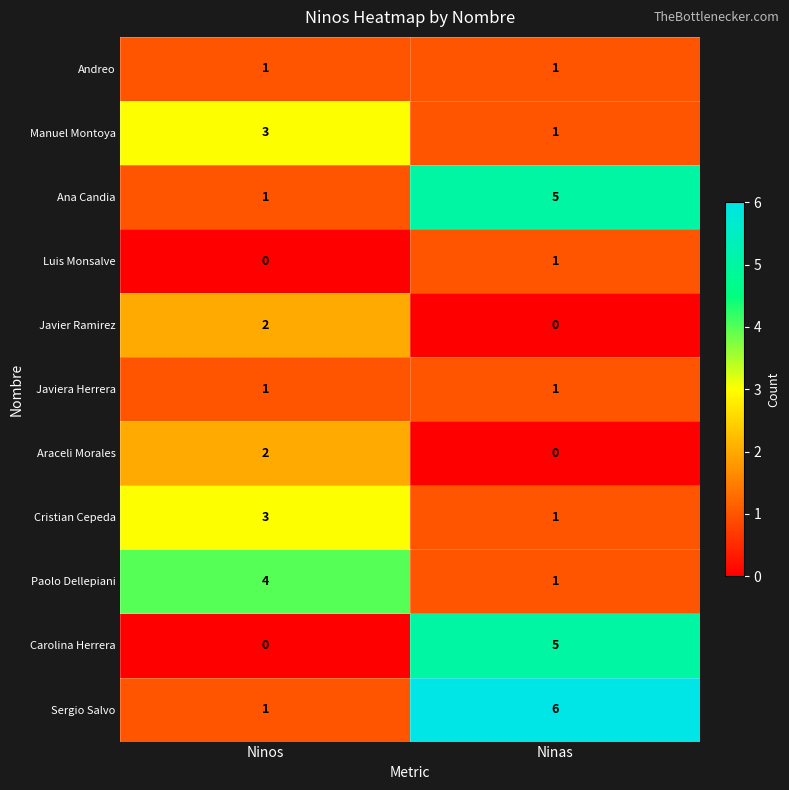

What is the spread (max minus min) of values at Ninas?

6